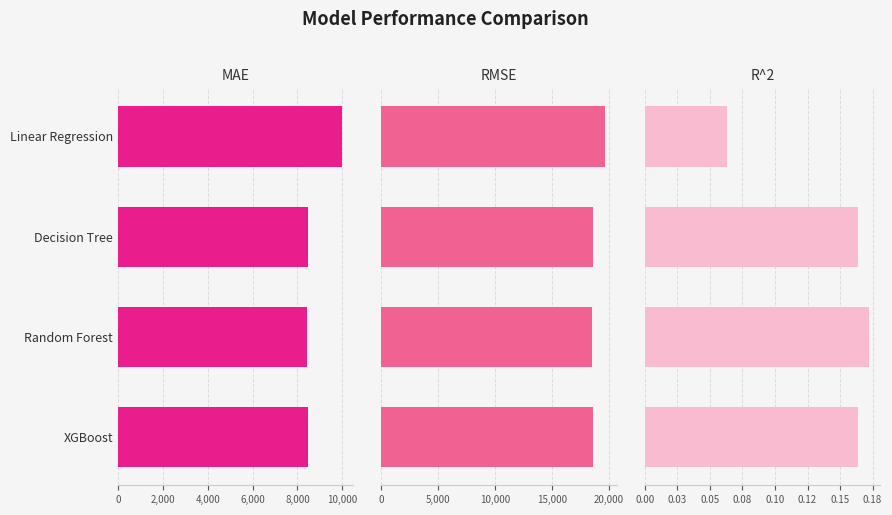

What is the average value of the MAE series?

8827.8